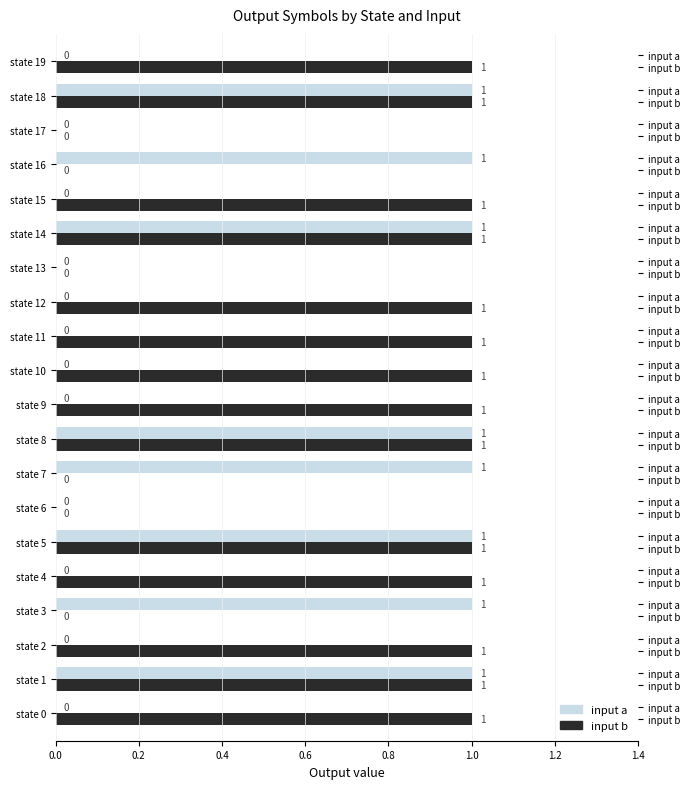

What are all the series names shown in the legend?

input a, input b